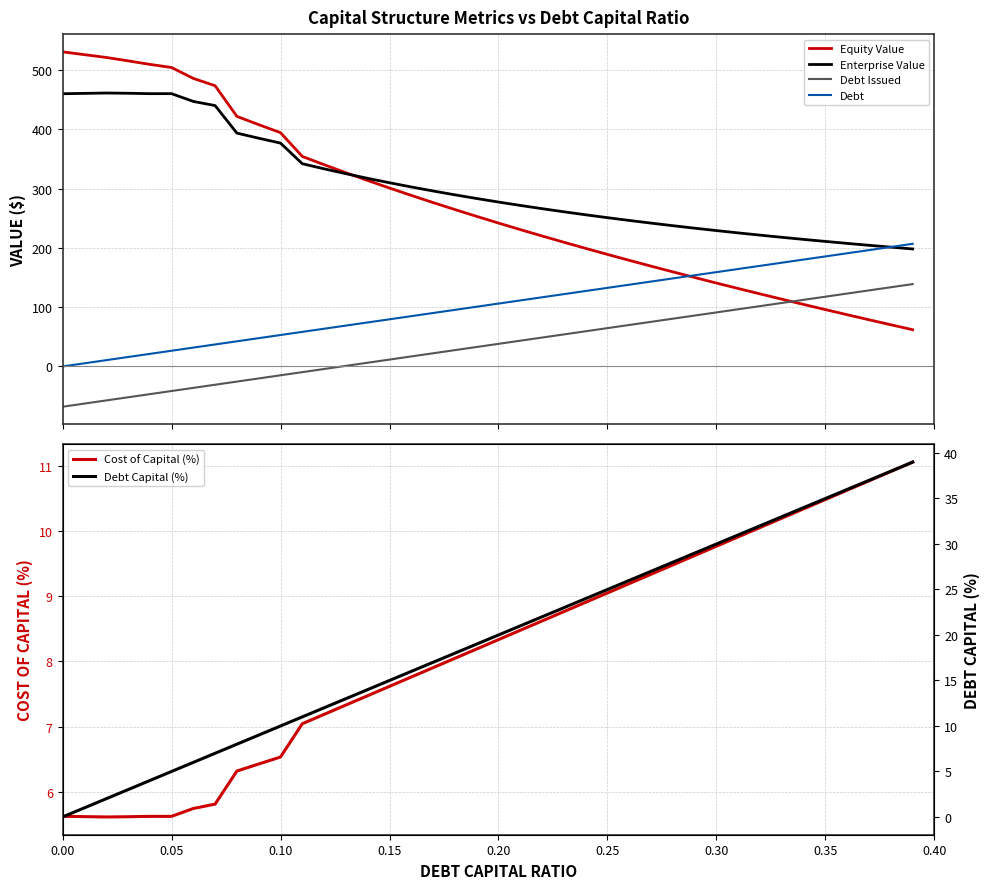

At how many categories does at least one series exceed 341?

12